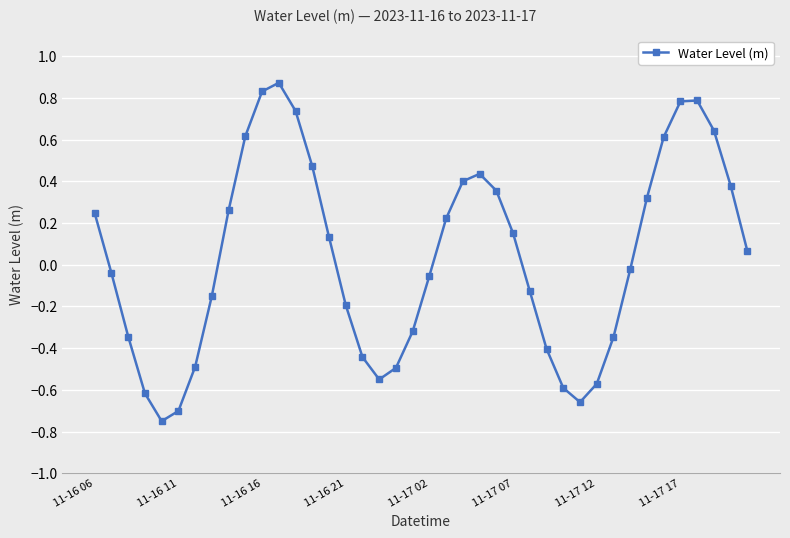

True or false: the data has more than 1 interior local peaks.

True